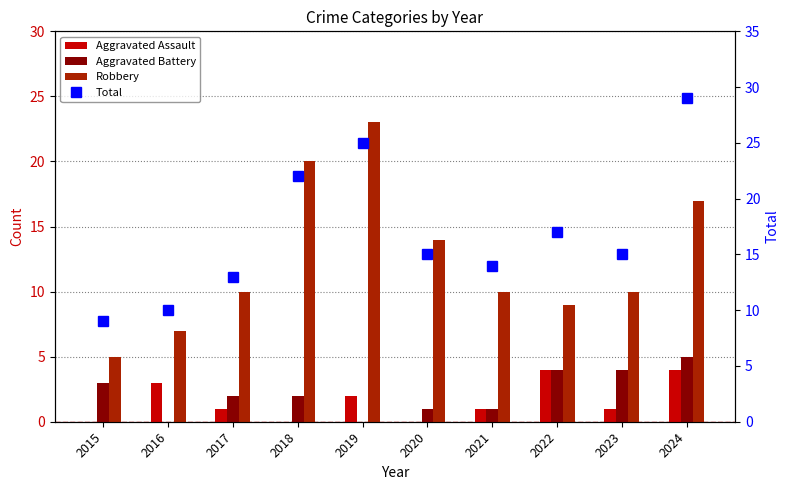

Does the chart contain stacked bars?

No